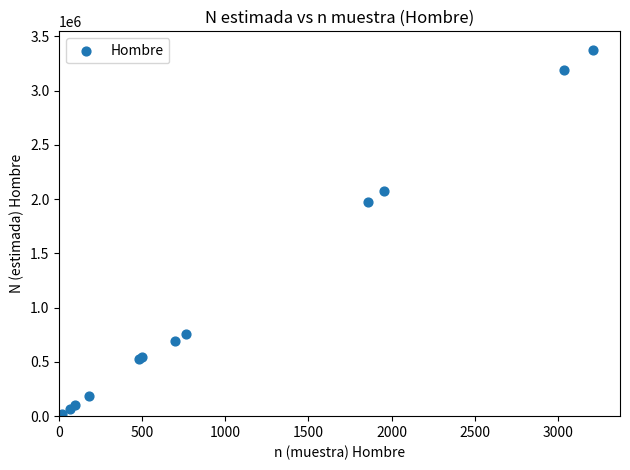

What Y value in the scatter plot is closest to 1698630?

1972077